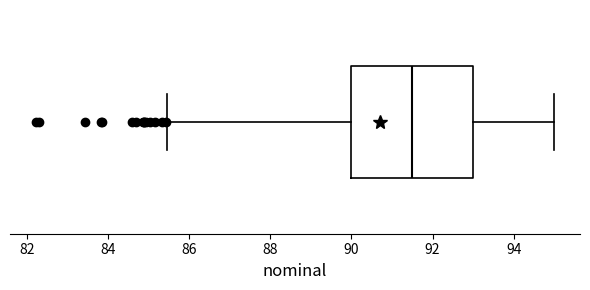

Transcribe this box plot: give where the median line is, the range the box spans, and where the two whiskers end, as read against the x-axis. The values are not printed on the chart, so give them approximately, as read against the axis.

median 91.6, box 90.0 to 93.0, whiskers 85.4 to 95.0